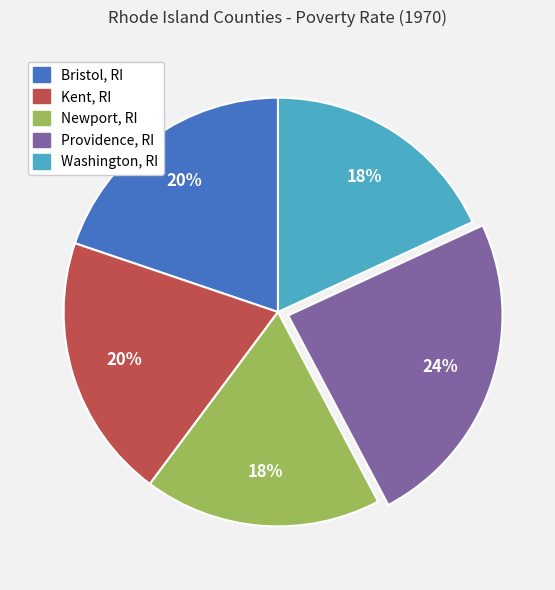

Which category has the biggest portion of the pie?

Providence, RI